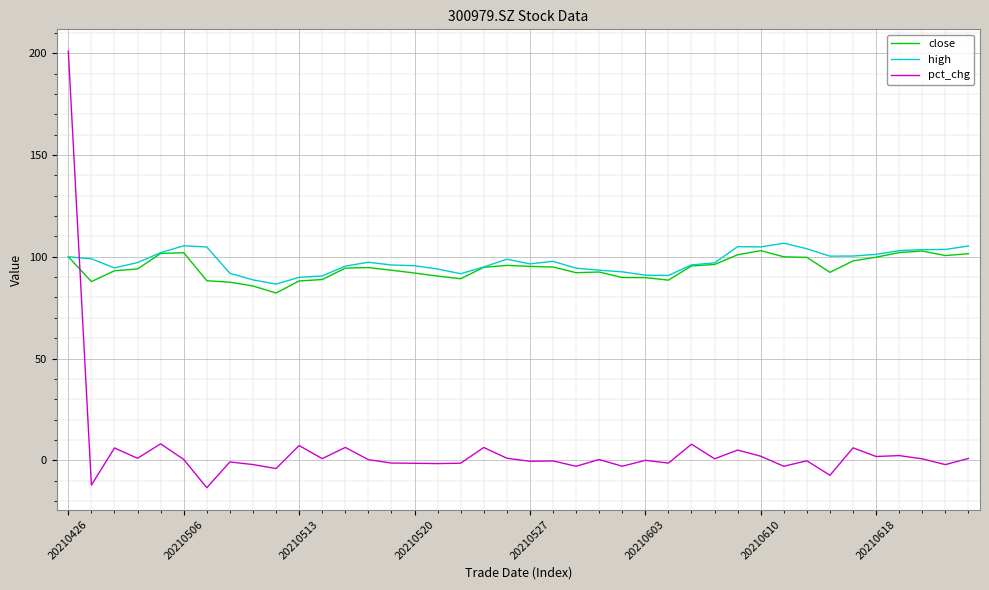

True or false: pct_chg and close intersect in this chart.

True